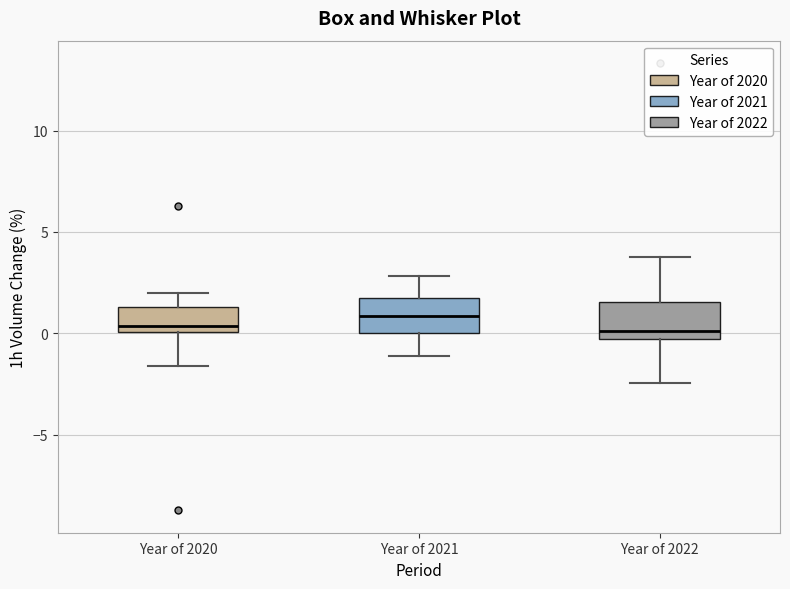

Reading left to right, read every box against the y-axis: the position of its median line, the range the box covers, and the ends of its whiskers. The values are not printed on the chart, so give them approximately, as read against the axis.

Year of 2020: median 0.5, box 0.0 to 1.5, whiskers -1.5 to 2.0
Year of 2021: median 1.0, box 0.0 to 1.5, whiskers -1.0 to 3.0
Year of 2022: median 0.0, box -0.5 to 1.5, whiskers -2.5 to 4.0